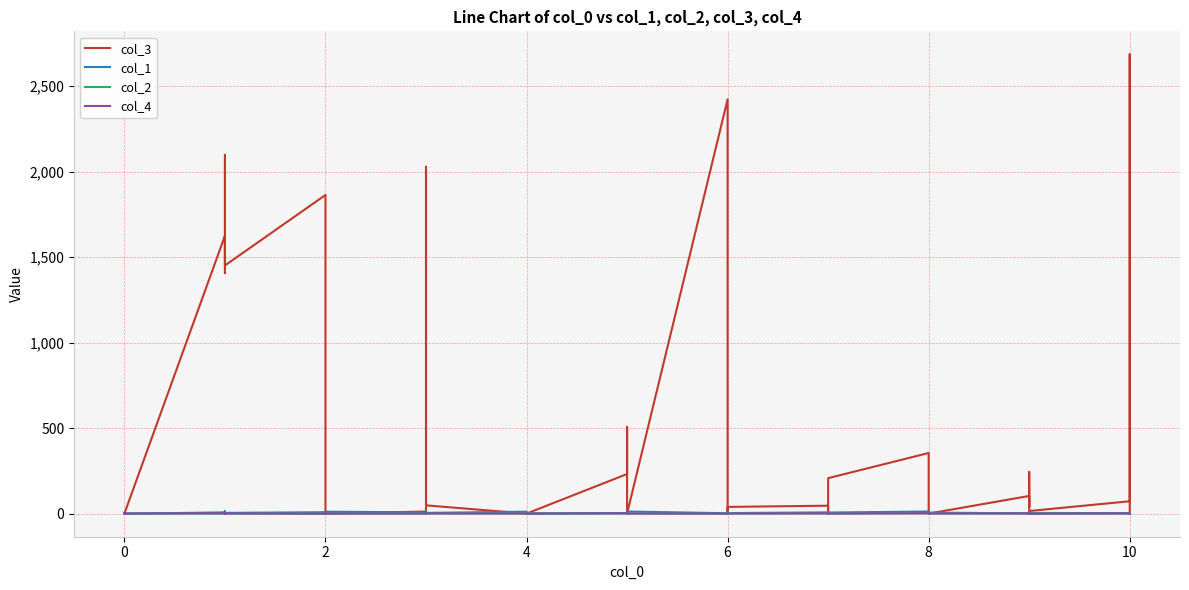

At 6, list the series in order from smallest to largest.

col_2, col_4, col_1, col_3